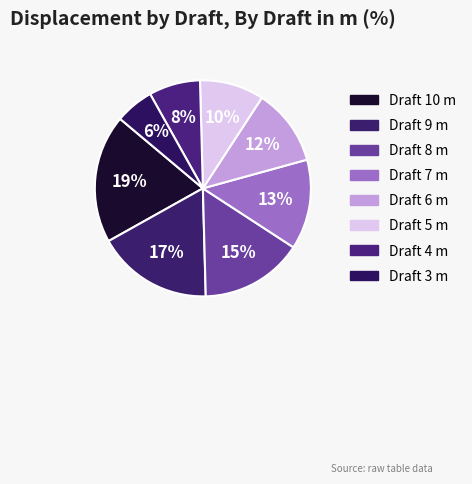

What is the smallest slice in the pie chart?

3